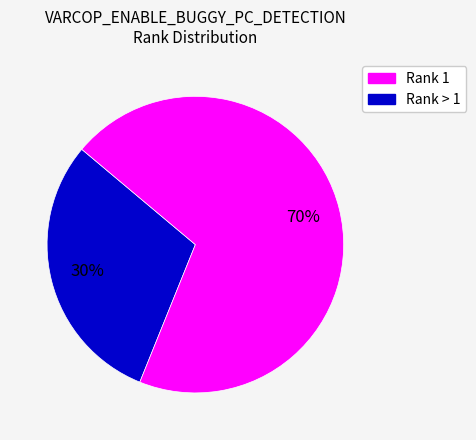

Does any single category account for the majority?

Yes